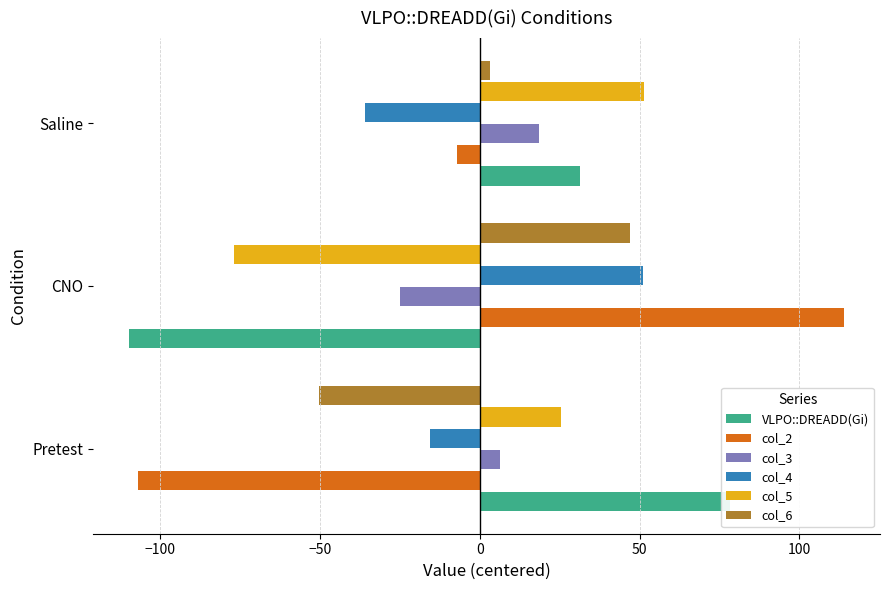

What is the lowest value of the col_4 series?

-35.8